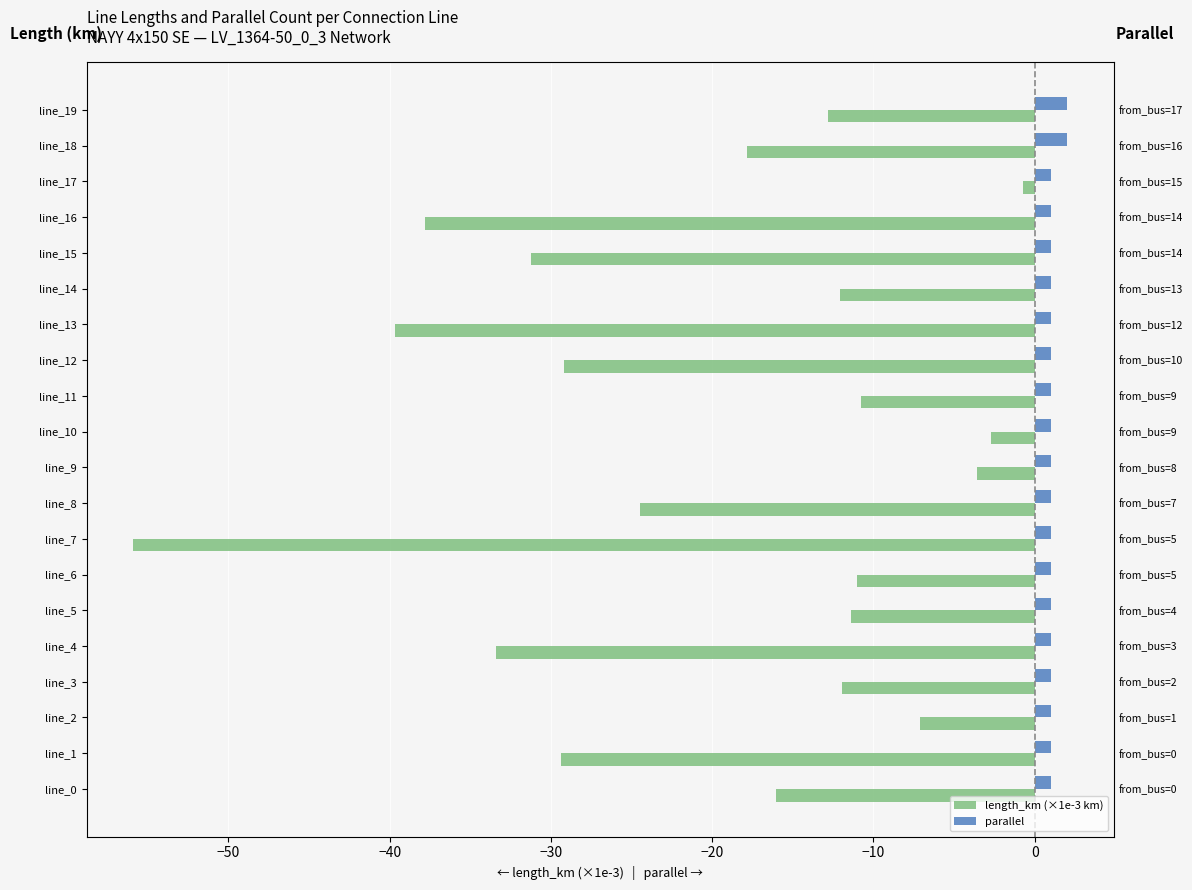

How many groups of bars are there?

20